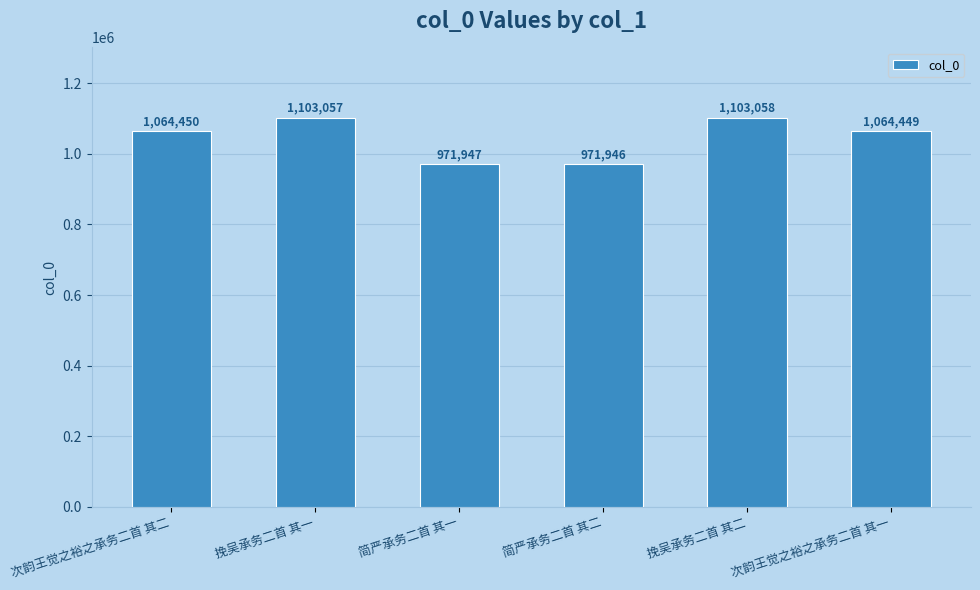

Between 挽吴承务二首 其二 and 次韵王觉之裕之承务二首 其一, which is larger?

挽吴承务二首 其二